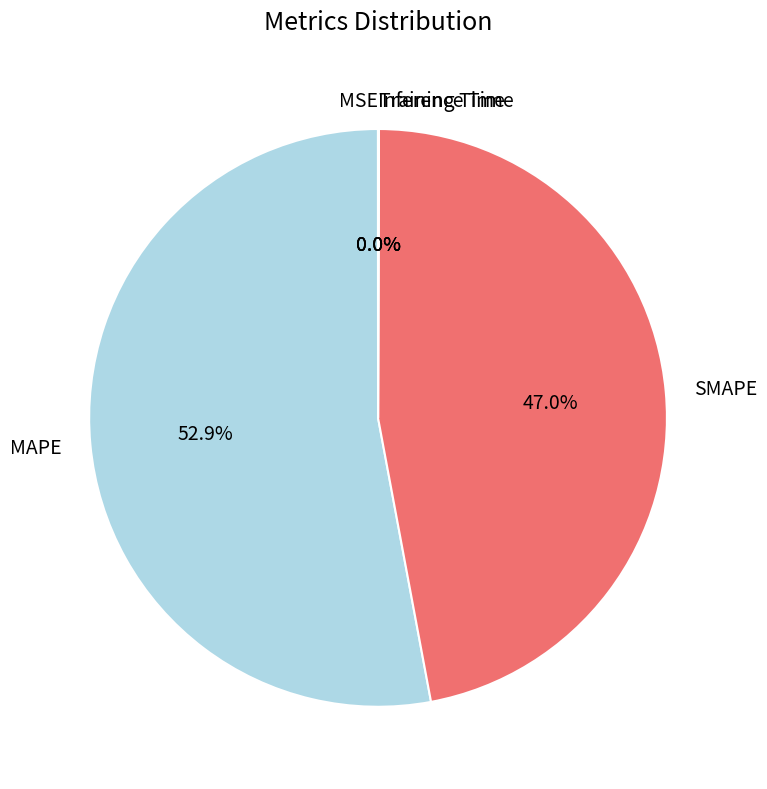

What is the majority slice?

MAPE